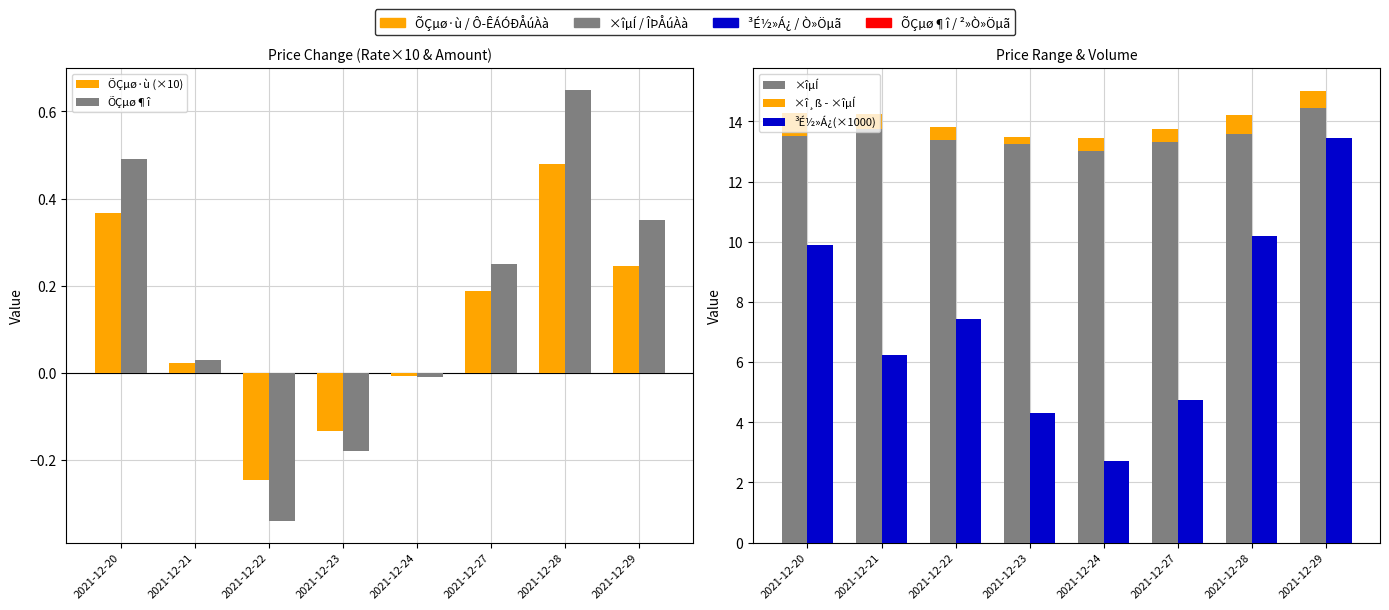

Is the value of ÕÇµø·ù (×10) at 2021-12-20 greater than the value of ×îµÍ at 2021-12-28?

No